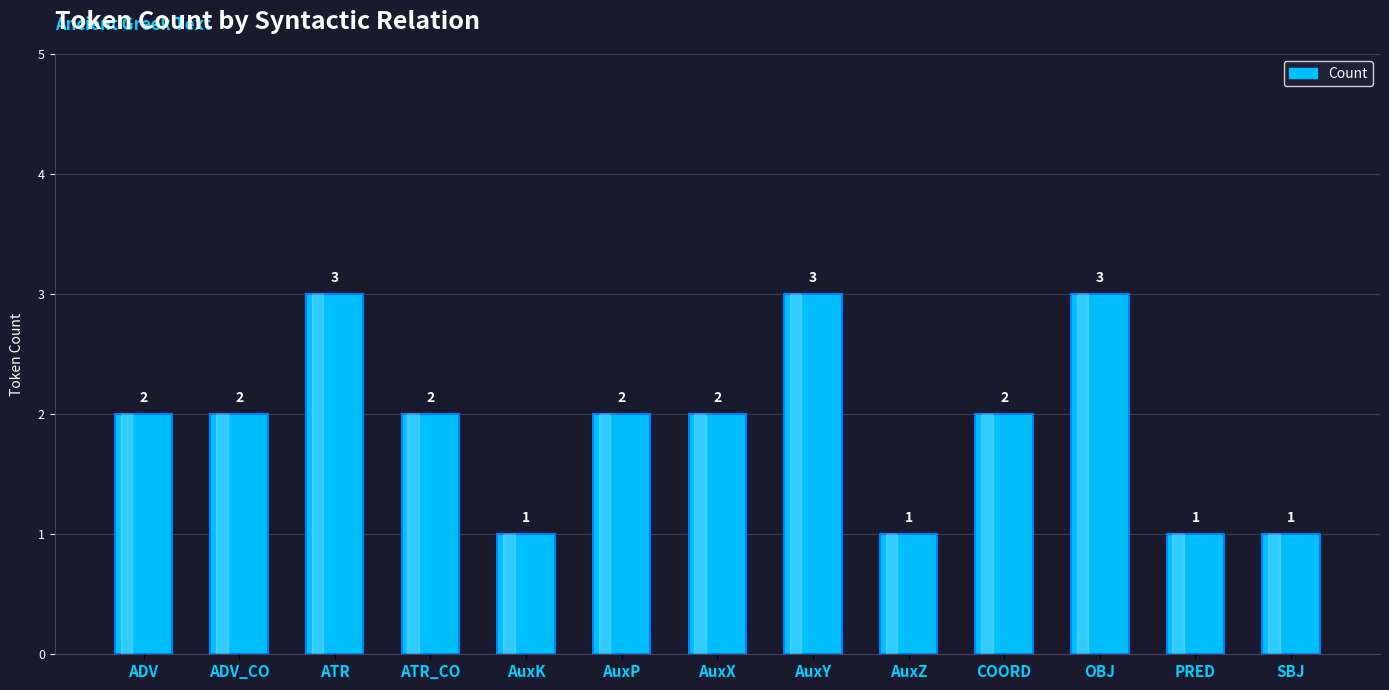

How many data points does each series have?

13